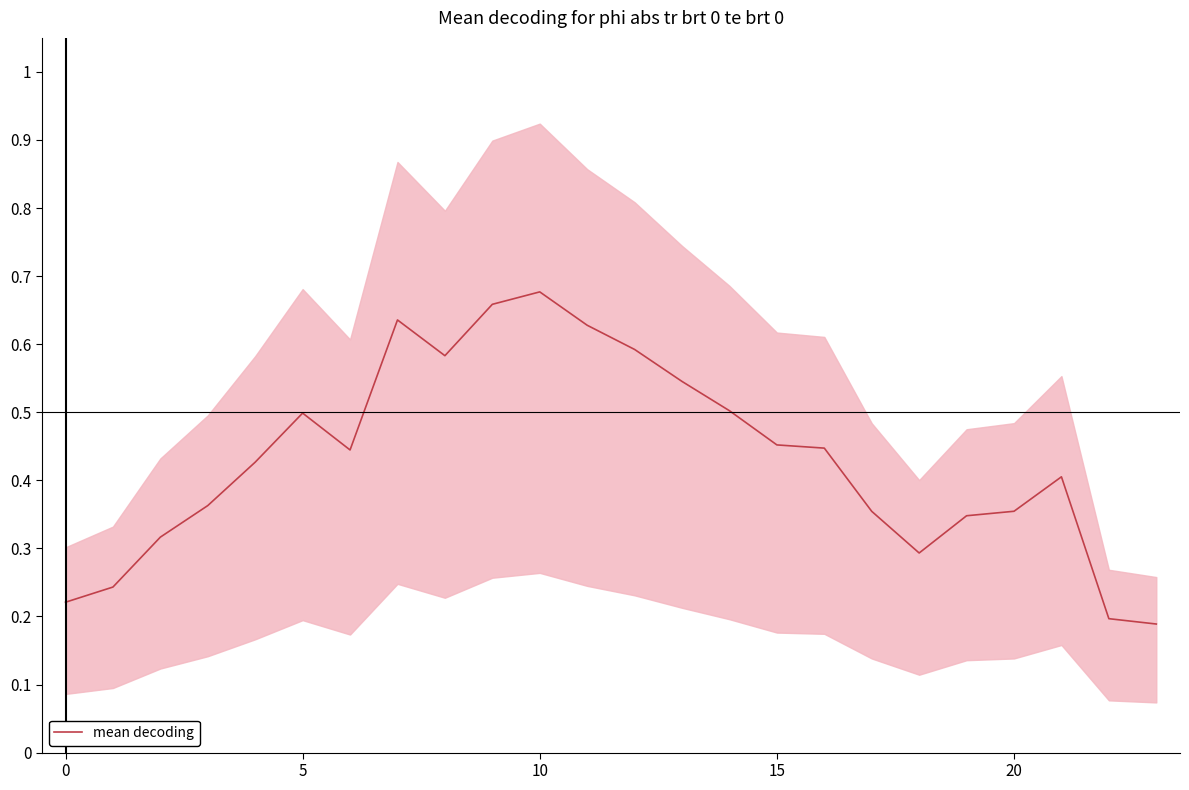

Does the chart have visible grid lines?

No